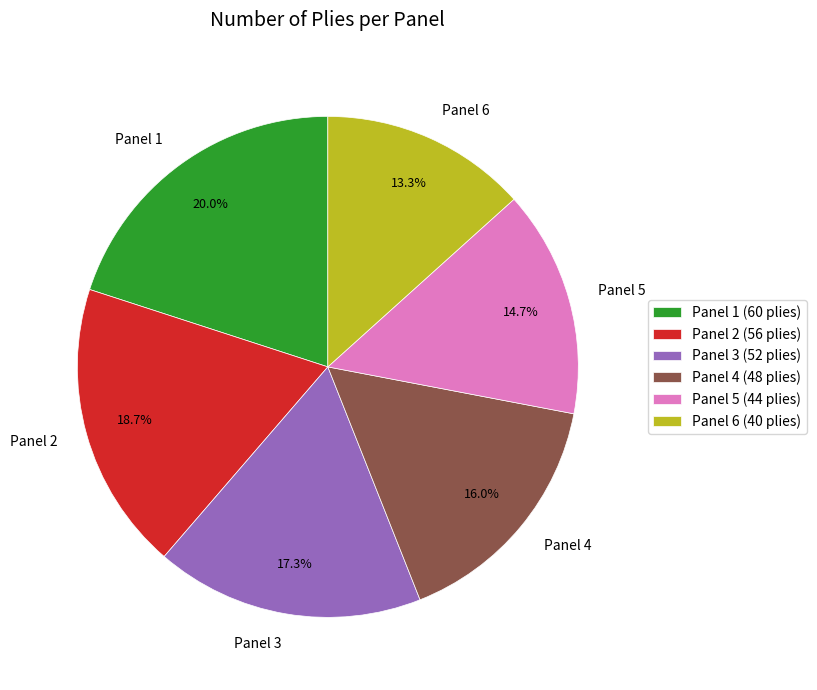

How many segments does this pie chart have?

6